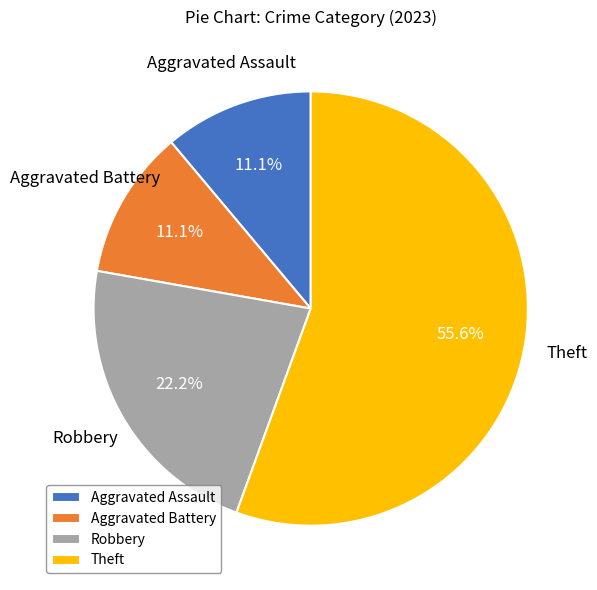

What percentage do Robbery and Aggravated Assault together represent?

33.3%